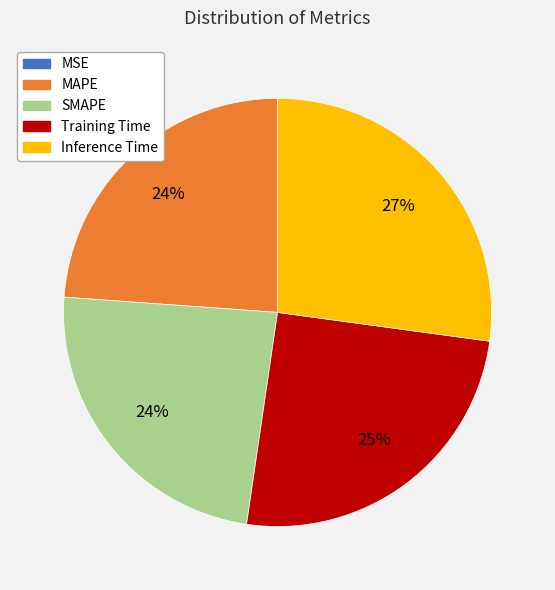

Combined, do SMAPE and MAPE account for over 50%?

No